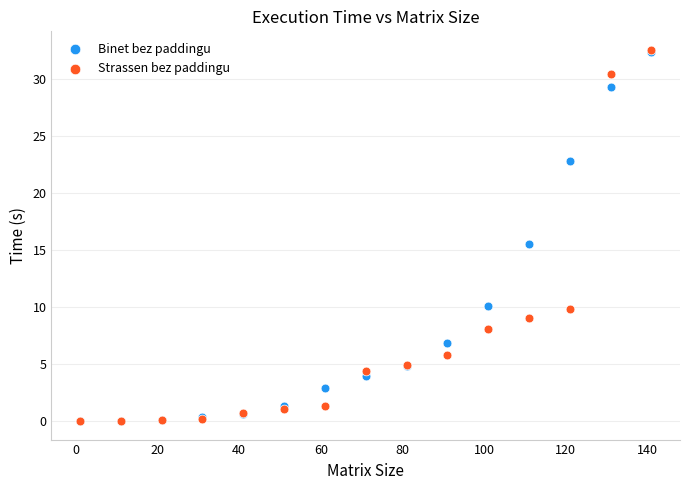

Which series has the largest Y range (max minus min)?

Strassen bez paddingu